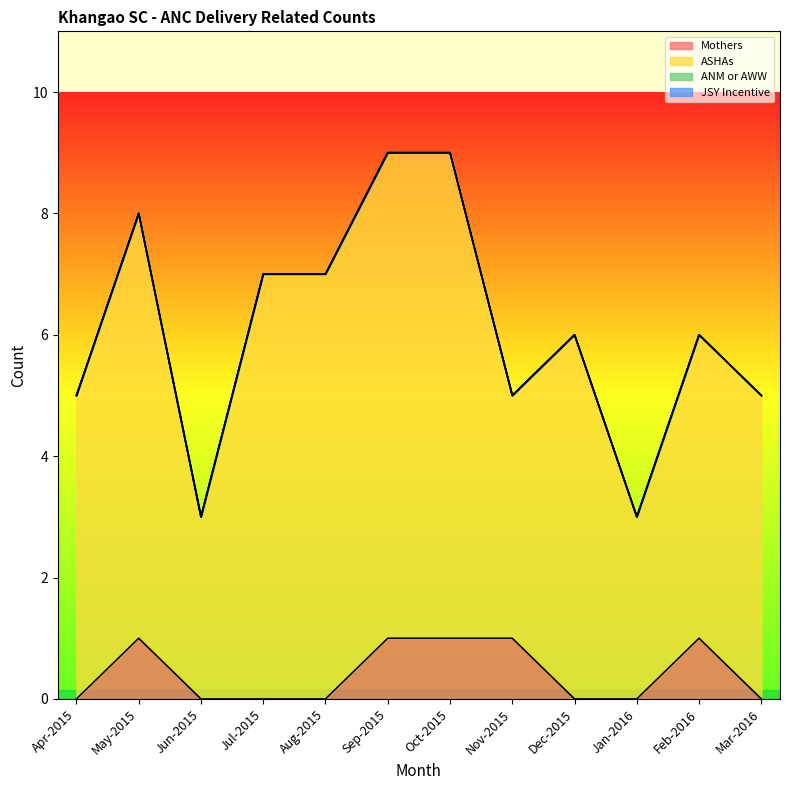

What are all the series names shown in the legend?

Mothers, ASHAs, ANM or AWW, JSY Incentive